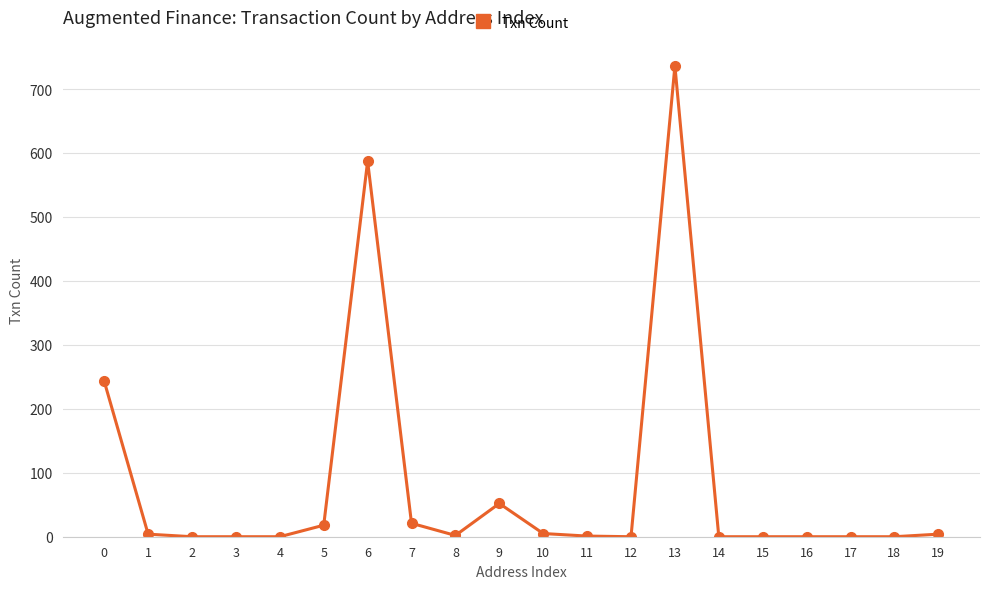

The chart shows a value of -300 at 16. True or false?

False